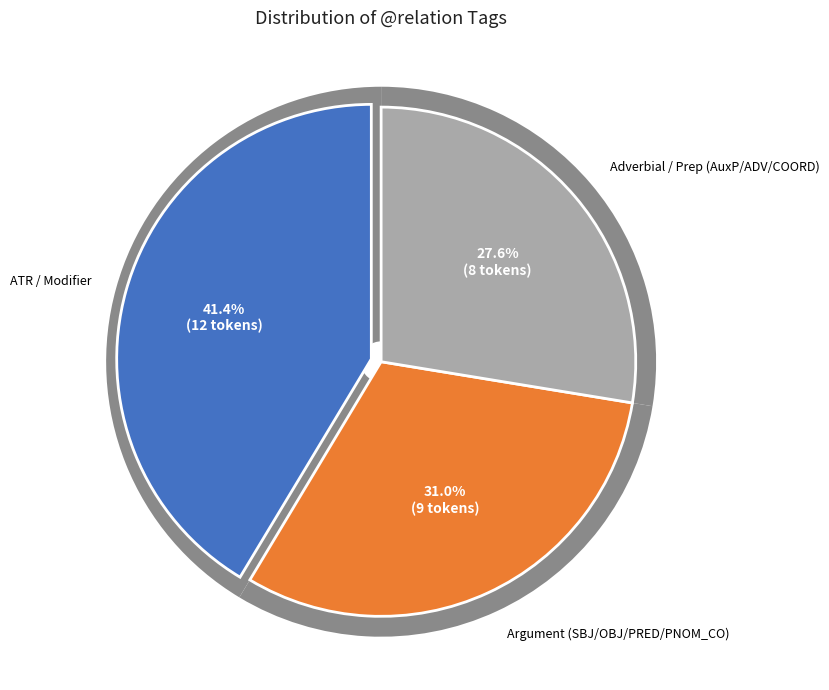

Does PNOM_CO represent more than half of the total?

No